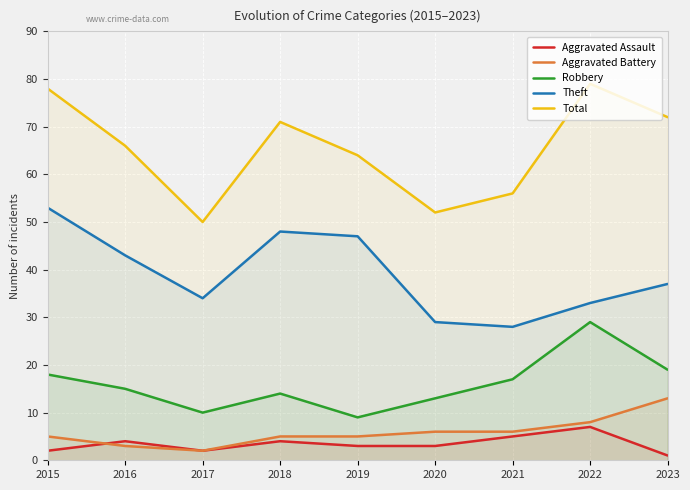

Is the value of Theft at 2017 greater than the value of Robbery at 2018?

Yes